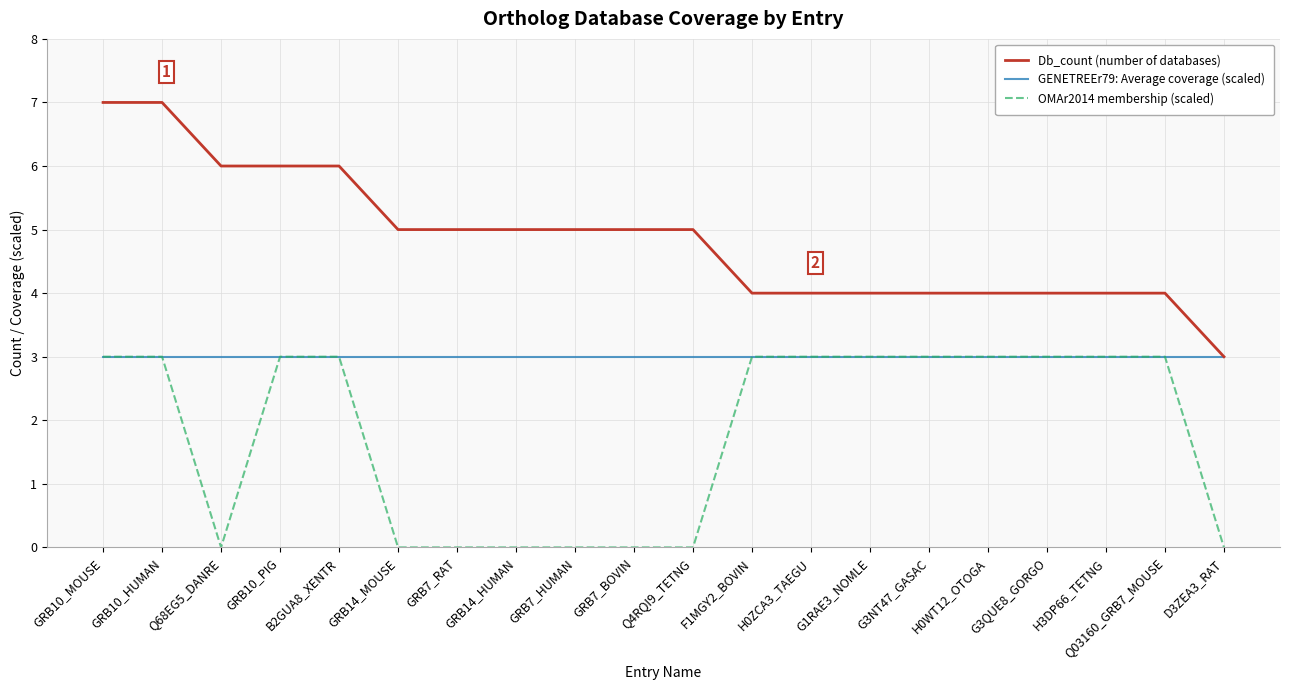

True or false: Db_count (number of databases) and OMAr2014 membership (scaled) cross at least once.

False